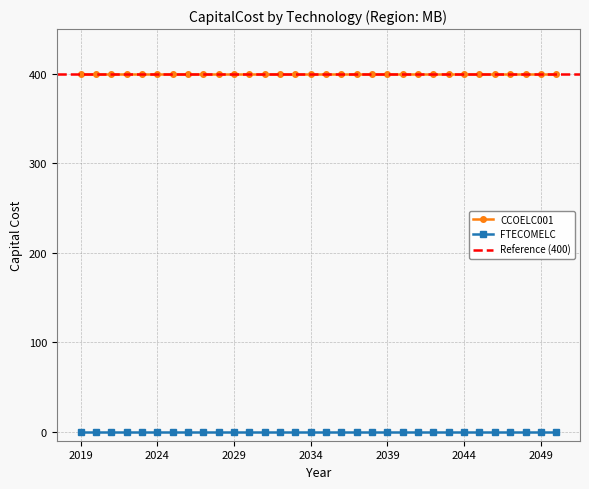

Does the chart display data point markers on the line(s)?

Yes